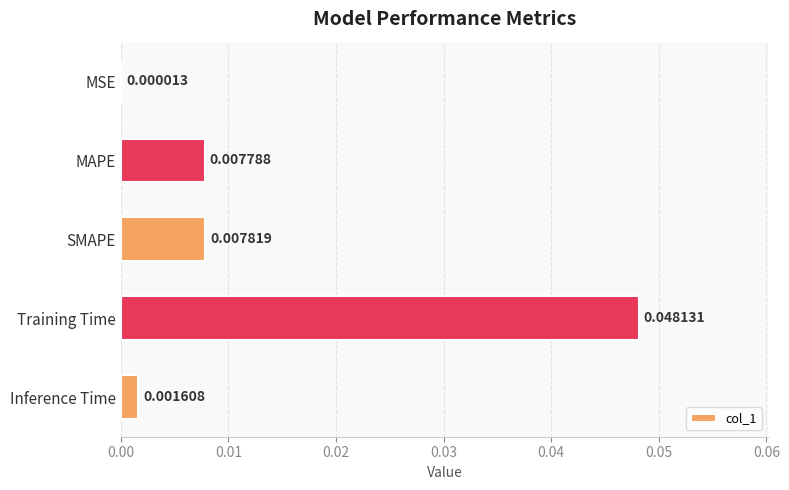

Between Training Time and SMAPE, which is larger?

Training Time